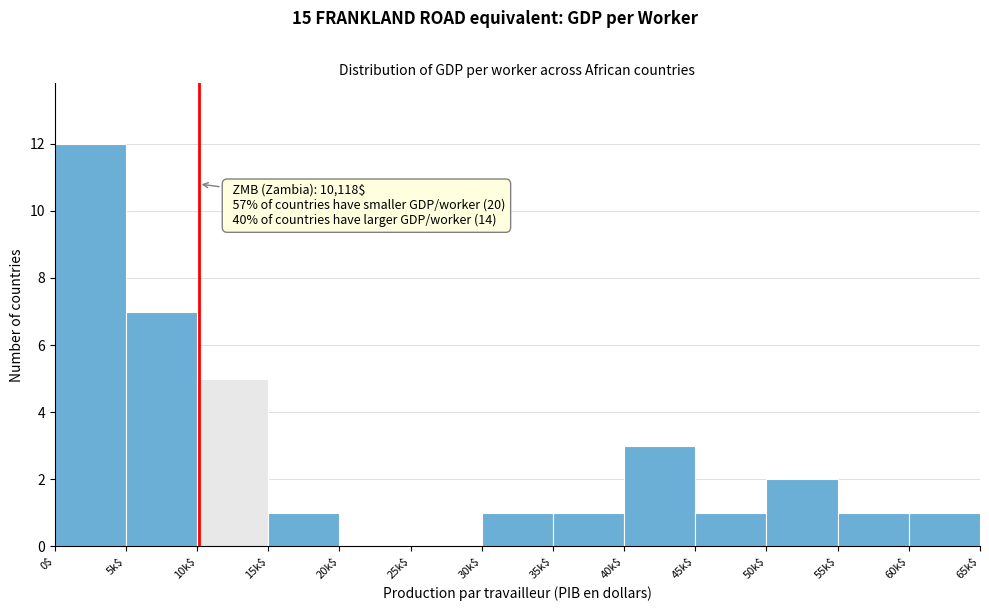

True or false: the data shows 0 at 20k$.

True